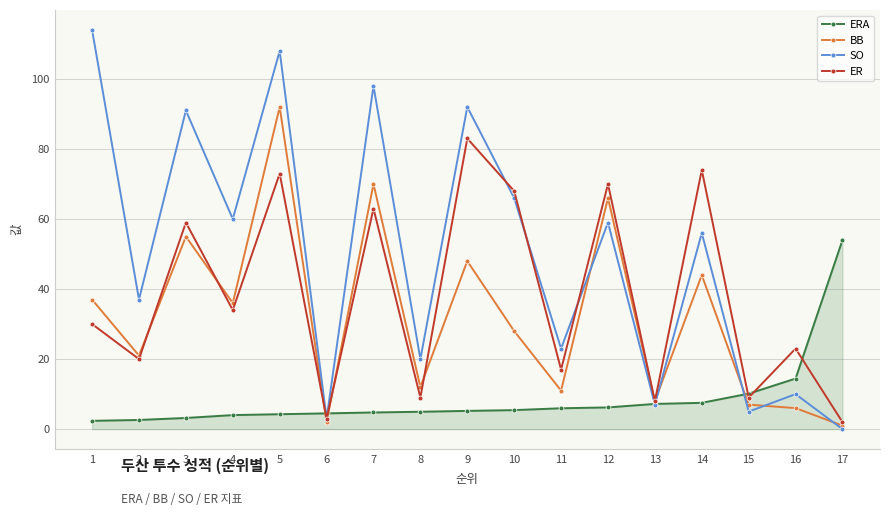

Where is ER nearest to the value 42?

4